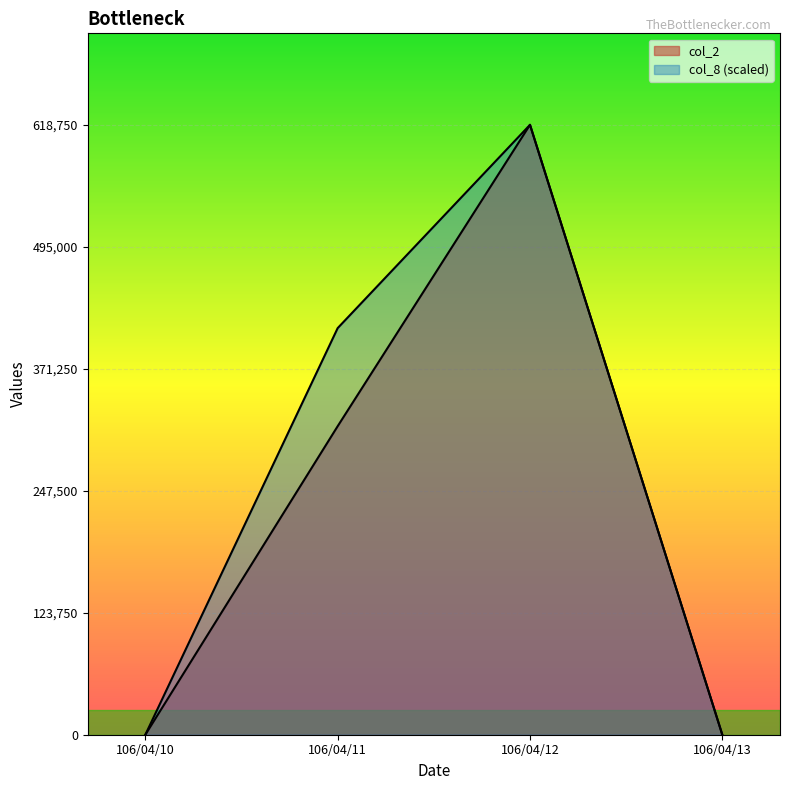

The value of col_2 at 106/04/11 is 313000. True or false?

True